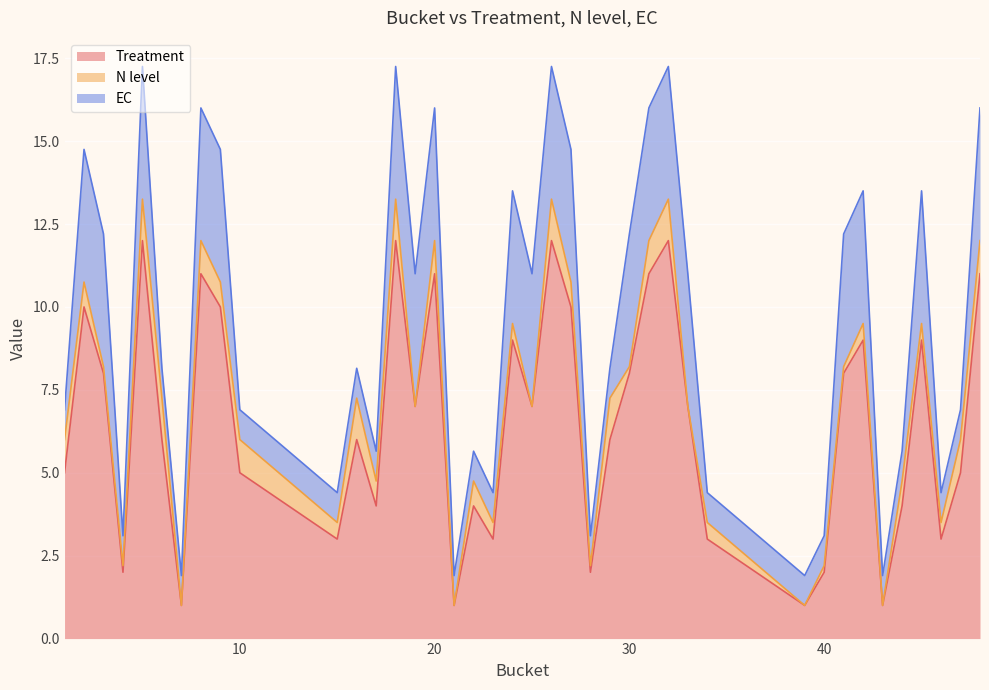

What are all the series names shown in the legend?

Treatment, N level, EC